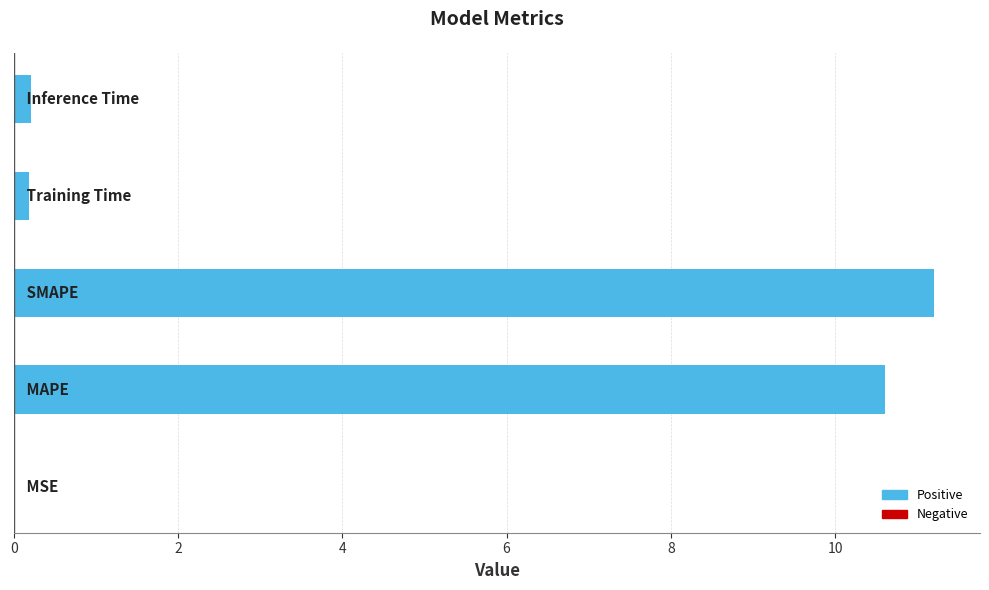

What is the maximum value shown in the chart?

11.2